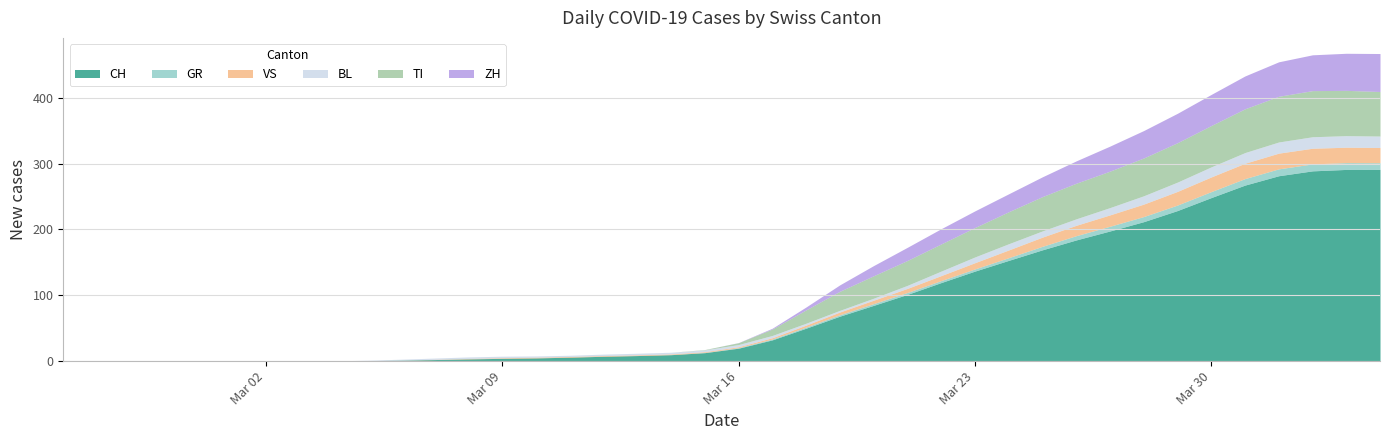

What position from the right is 2020-02-29?

36